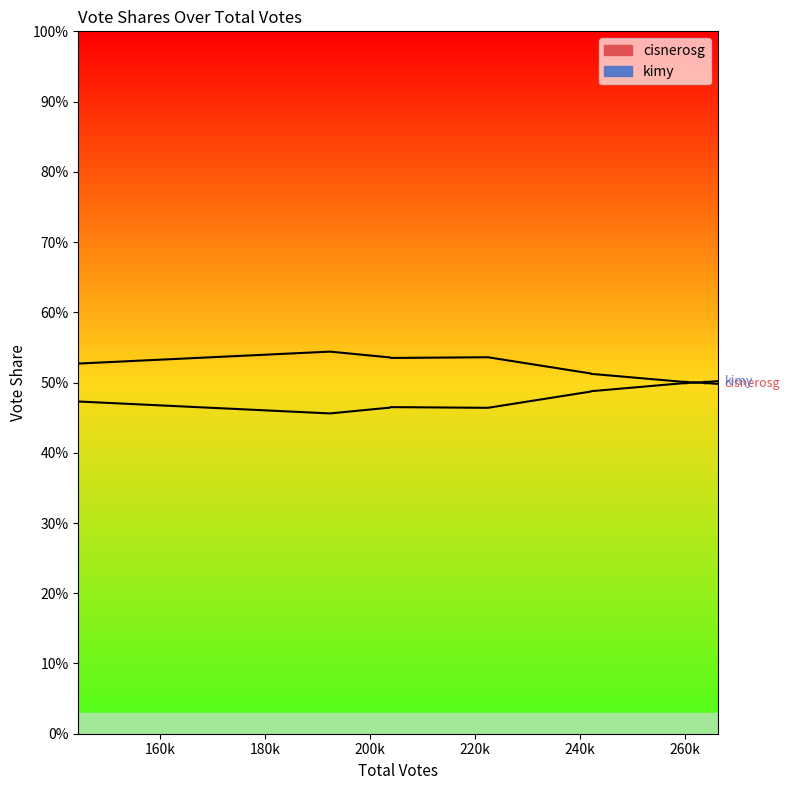

What is the value of the cisnerosg point at the 14th from the left?

0.5